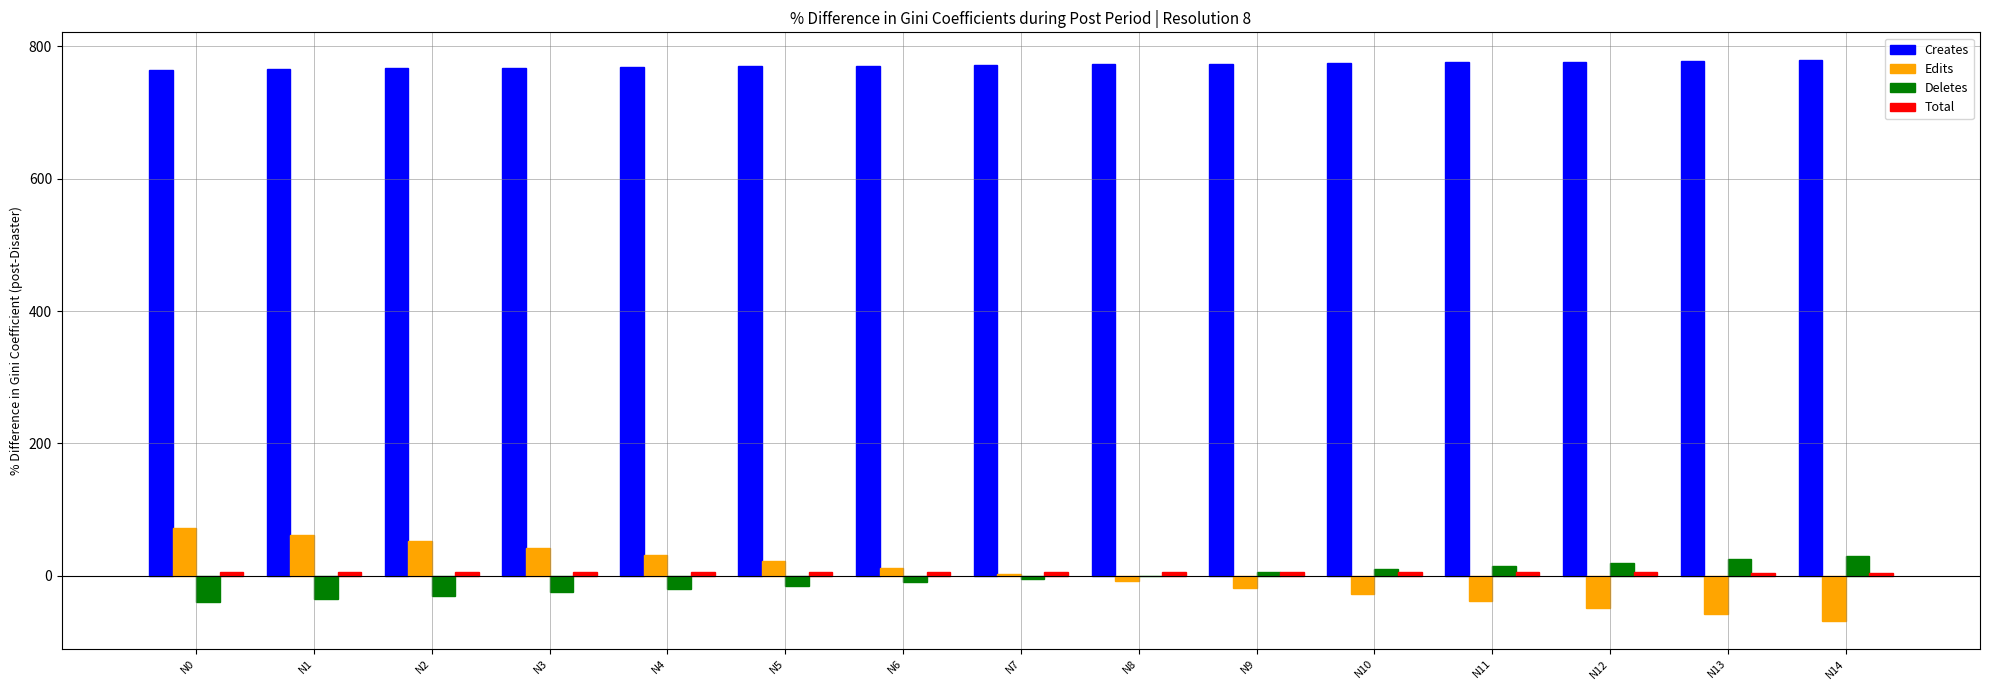

What is the maximum value shown in the chart?

779.0